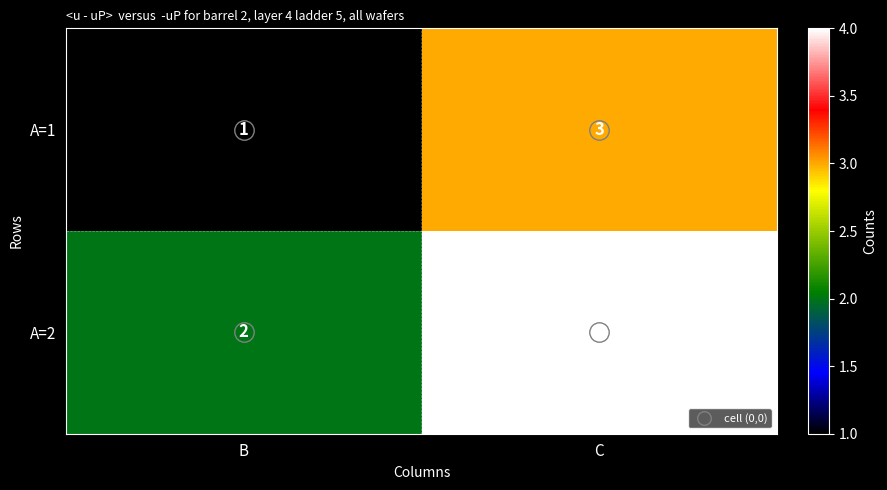

At which category does the chart reach its peak across all series?

C